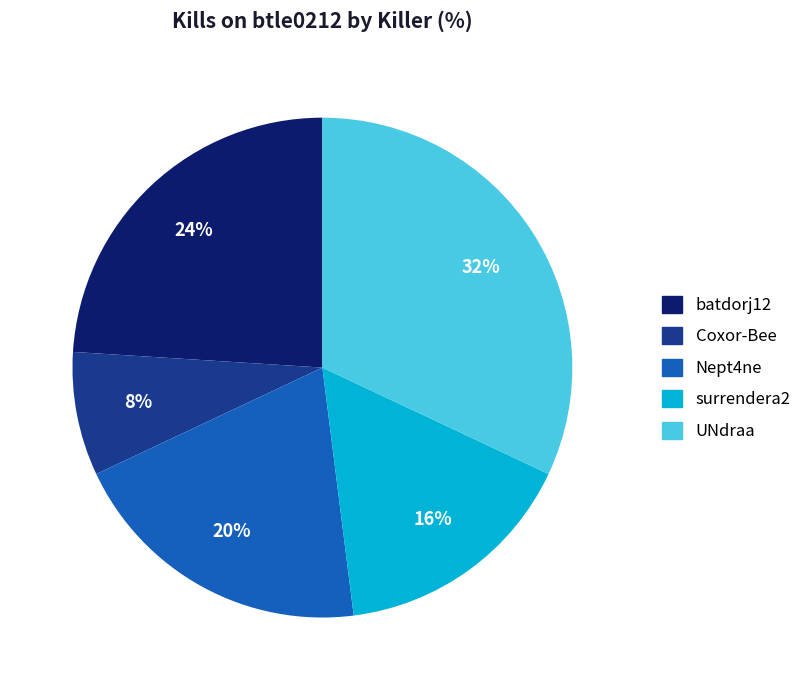

To the nearest percent, what is the difference between the largest and smallest slice percentages?

24%